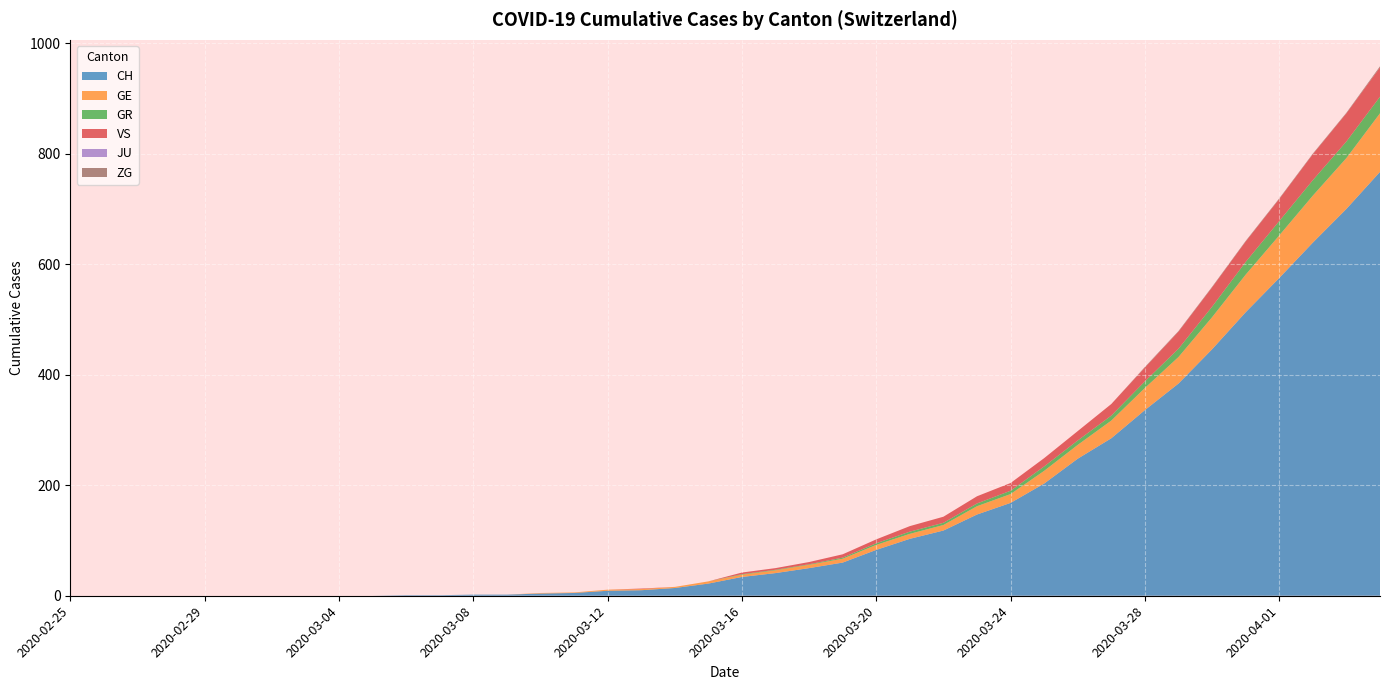

Reading right to left, extract all data points from this chart.

CH: 767	700	639	575	513	446	384	336	285	248	203	168	147	118	103	83	60	50	41	34	22	14	10	9	5	4	2	2	1	1	0	0	0	0	0	0	0	0	0	0
GE: 106	92	85	77	68	58	48	40	32	25	23	16	15	10	9	9	7	6	5	4	4	2	2	2	1	1	0	0	0	0	0	0	0	0	0	0	0	0	0	0
GR: 30	30	28	26	23	19	15	12	9	8	8	6	5	4	4	3	2	1	1	1	0	0	0	0	0	0	0	0	0	0	0	0	0	0	0	0	0	0	0	0
VS: 53	51	47	40	37	35	31	25	21	17	15	14	13	11	10	7	6	4	3	3	0	0	1	0	0	0	0	0	0	0	0	0	0	0	0	0	0	0	0	0
JU: 0	0	0	0	0	0	0	0	0	0	0	0	0	0	0	0	0	0	0	0	0	0	0	0	0	0	0	0	0	0	0	0	0	0	0	0	0	0	0	0
ZG: 2	1	1	1	1	1	1	1	0	0	0	0	0	0	0	0	0	0	0	0	0	0	0	0	0	0	0	0	0	0	0	0	0	0	0	0	0	0	0	0